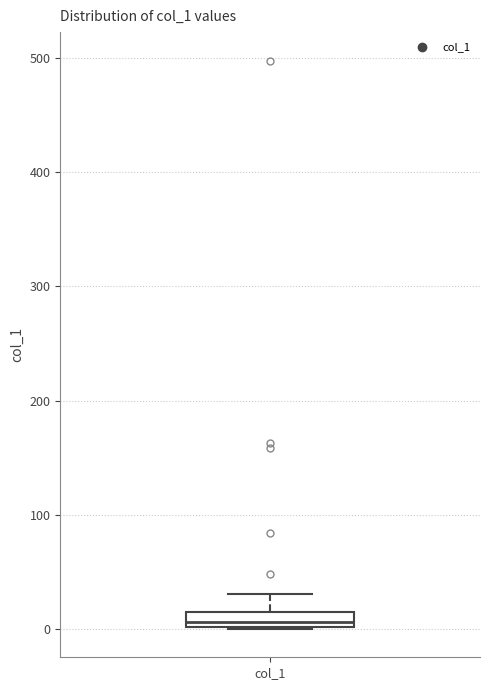

Where is the lower edge of the box for col_1 on the y-axis? The values are not printed on the chart, so give them approximately, as read against the axis.

0